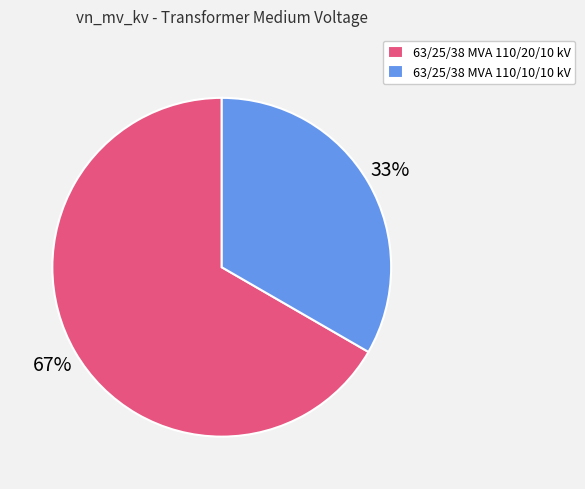

Count the number of slices in the pie.

2